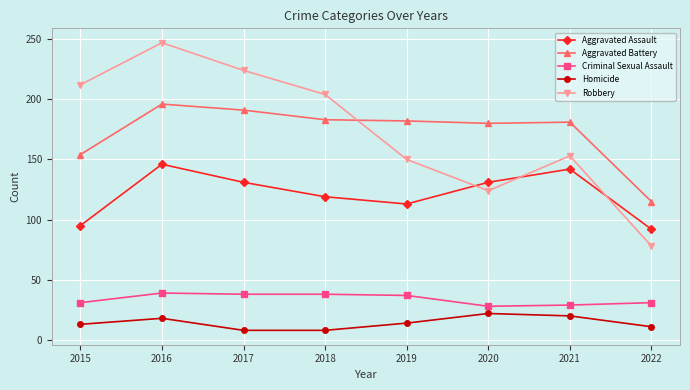

What is the sum of all Aggravated Battery values?

1382